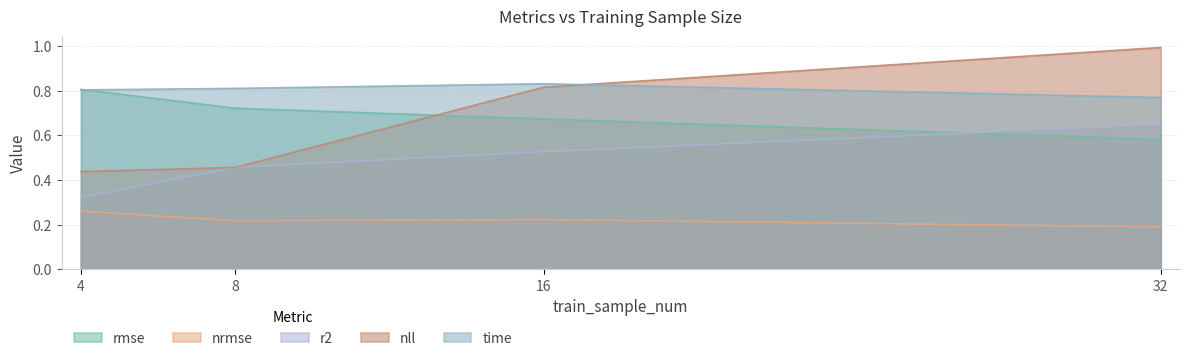

How many lines are shown in the chart?

5